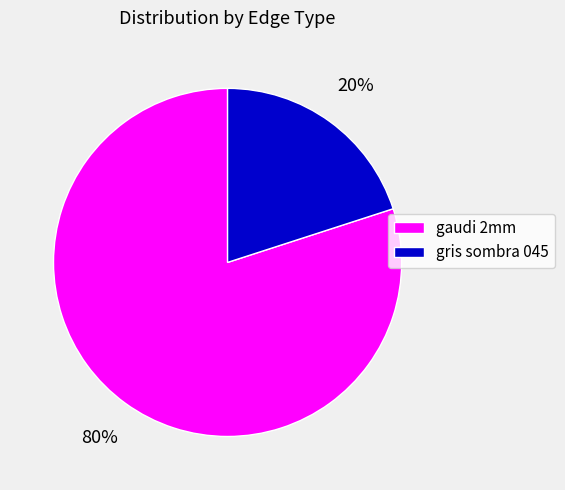

What is the smallest slice in the pie chart?

gris sombra 045